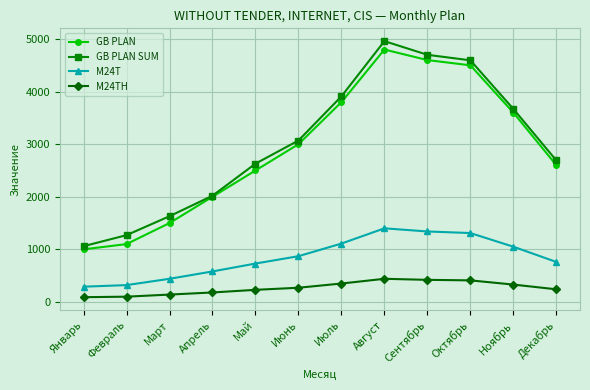

True or false: M24TH has more than 0 interior local peaks.

True